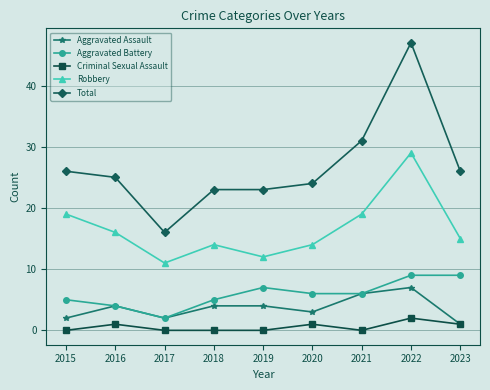

Which series changed the most between 2017 and 2018?

Total